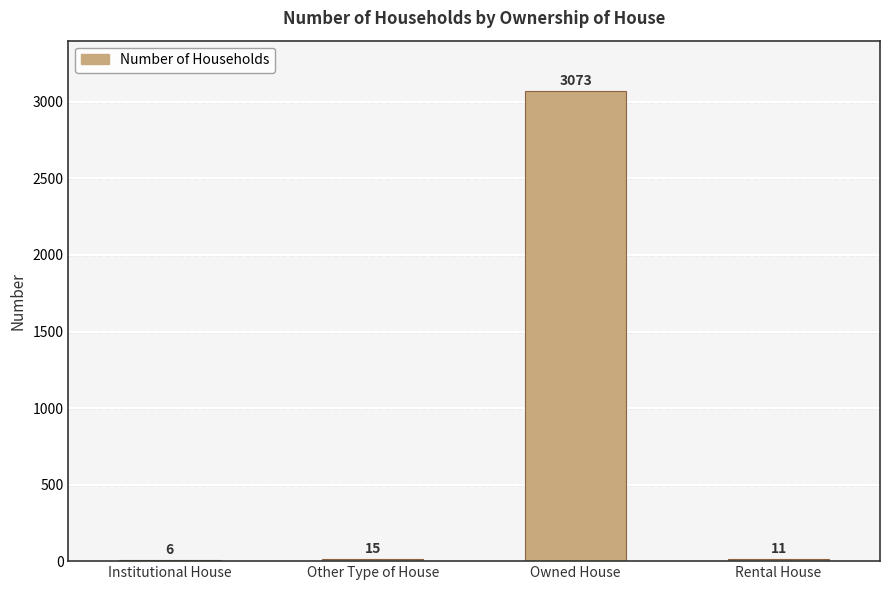

True or false: the data shows 15 at Other Type of House.

True